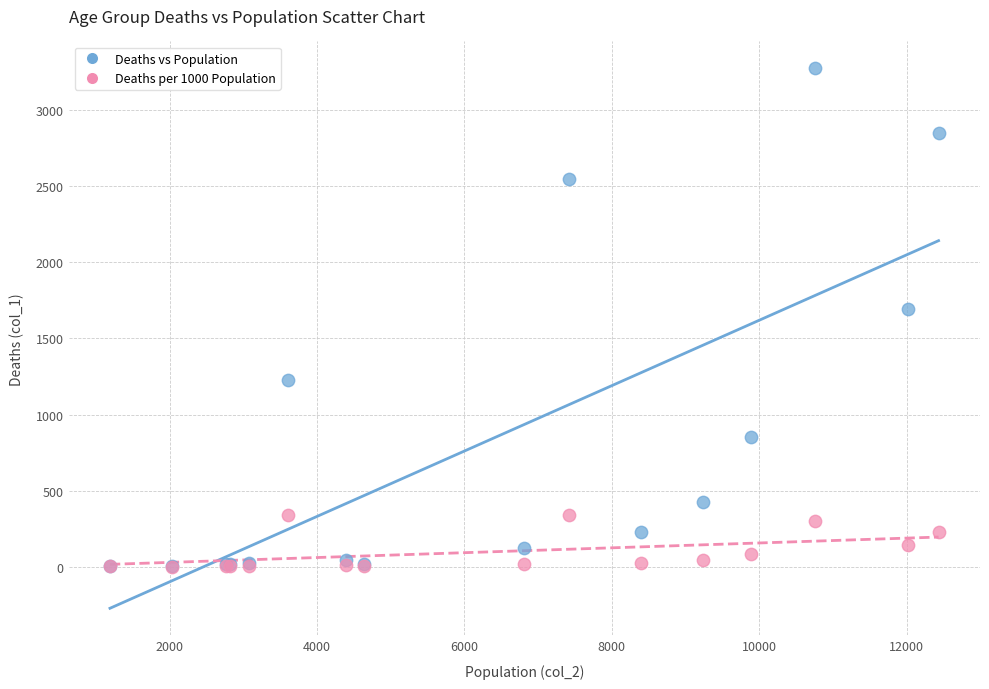

What are all the series names shown in the legend?

Deaths vs Population, Deaths per 1000 Population